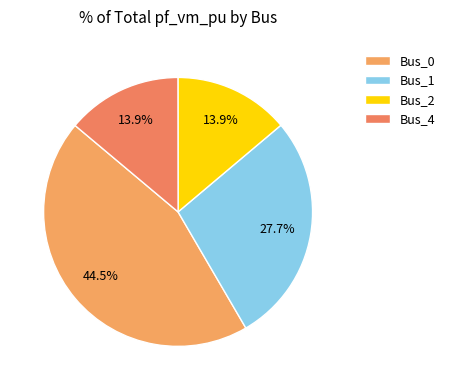

To the nearest percent, what is the difference between the largest and smallest slice percentages?

31%